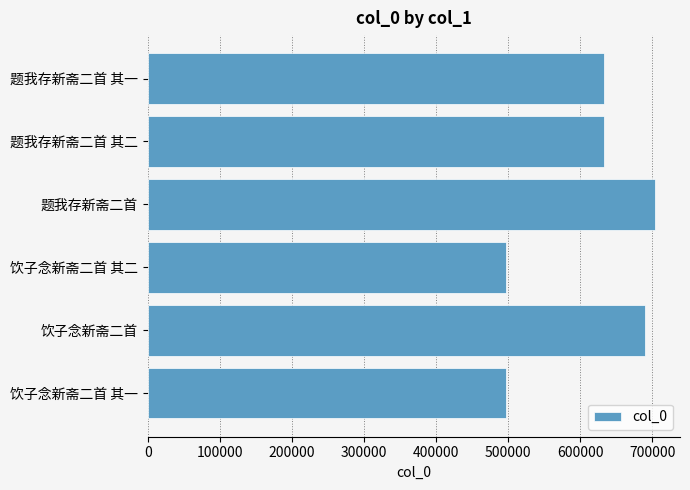

How many values are below 632924?

3